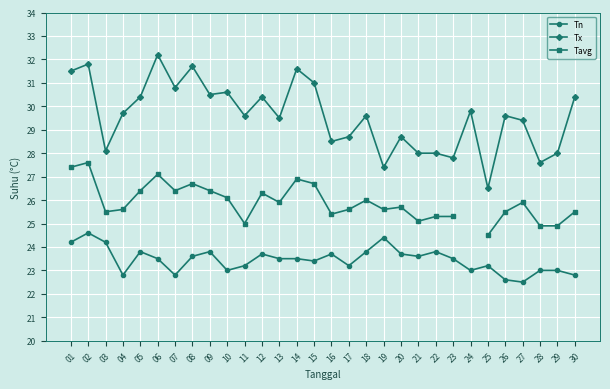

The value of Tavg at 16 is 25.4. True or false?

True